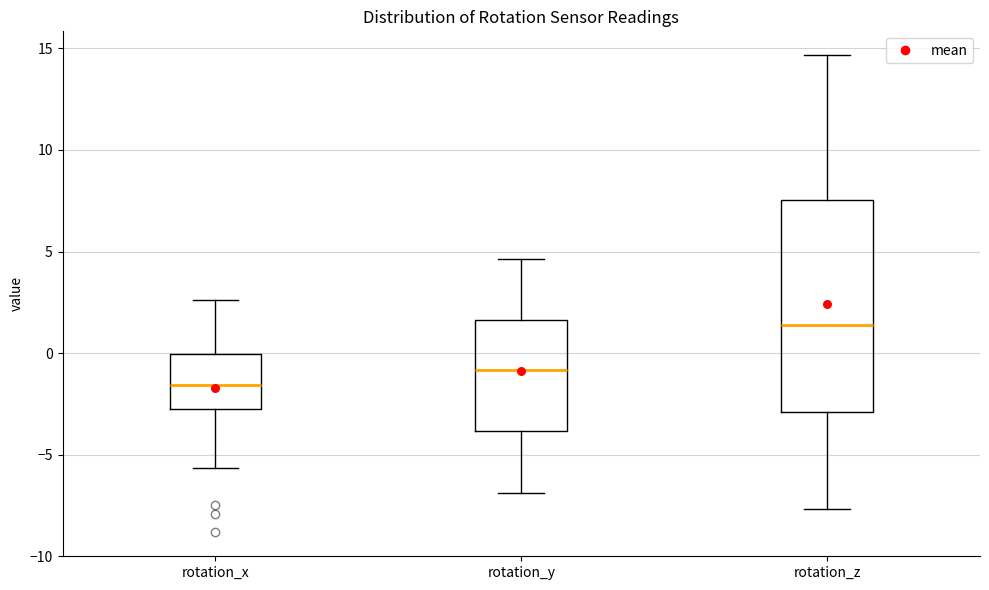

Which box has the lowest median line?

rotation_x